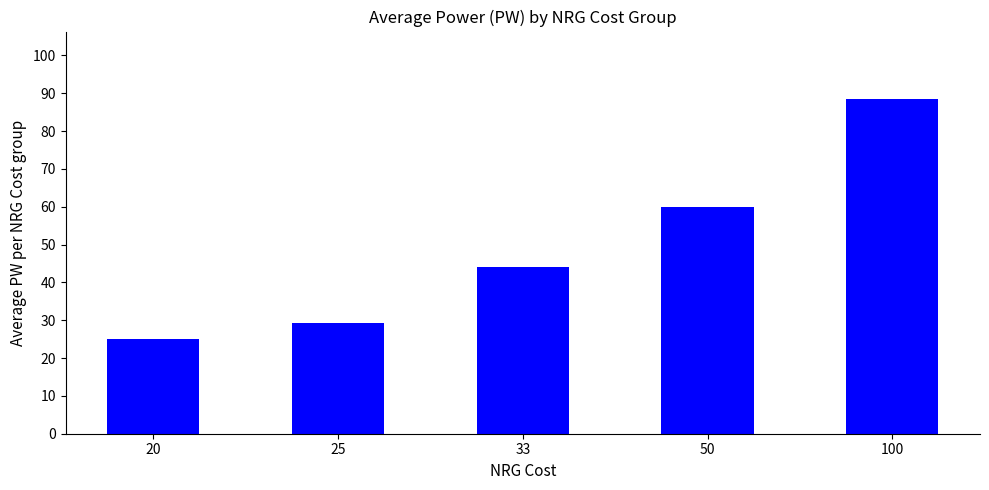

Reading left to right, extract all data points from this chart.

20=25.0	25=29.2	33=44.2	50=60.0	100=88.6